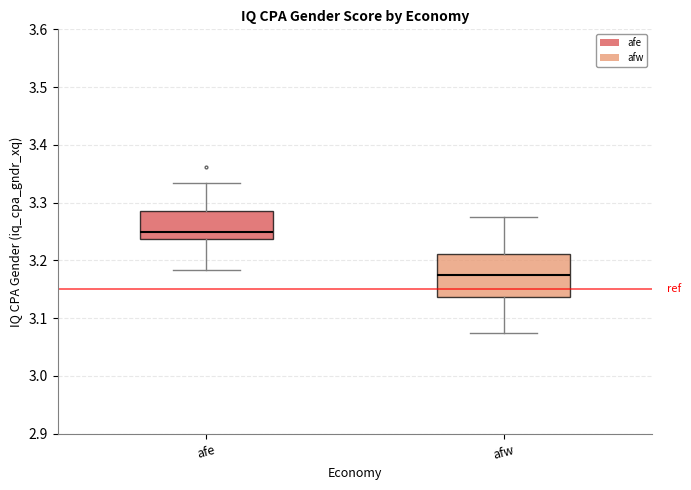

Which box is the tallest, from its lower edge to its upper edge?

afw